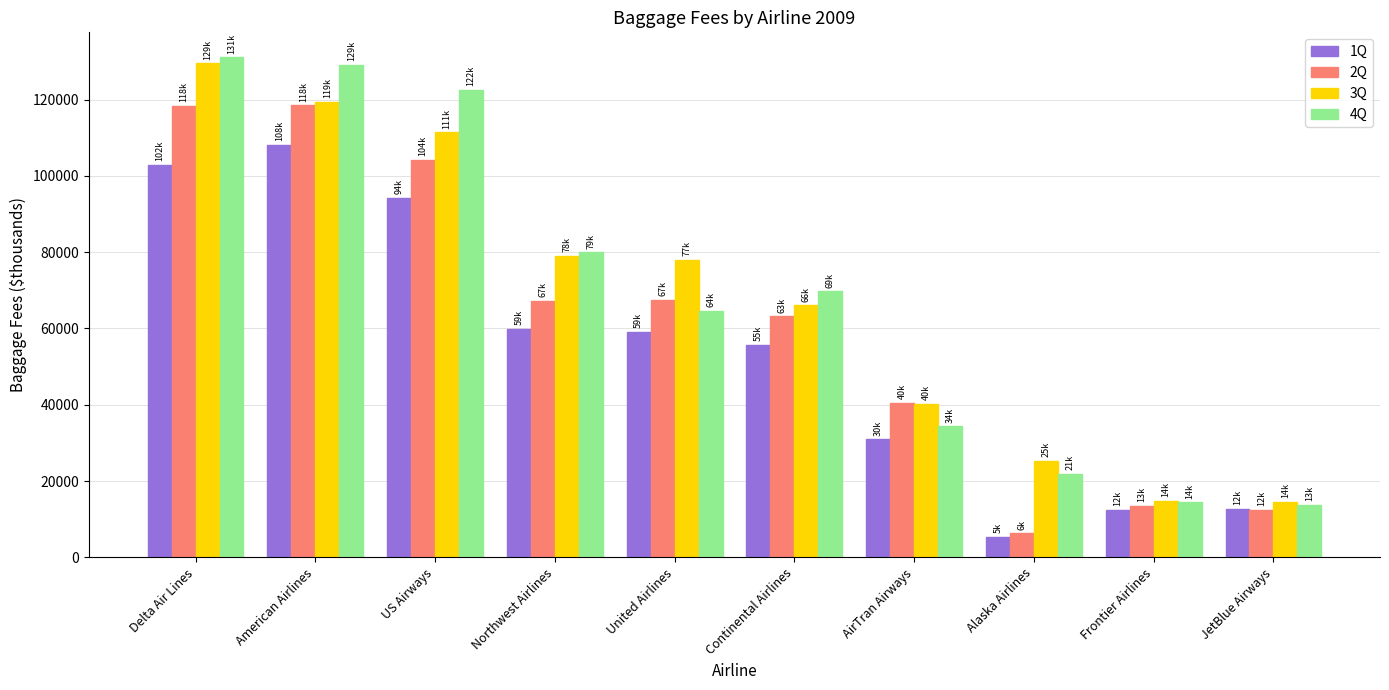

What is the sum of the 3Q values at Alaska Airlines and United Airlines?

103091